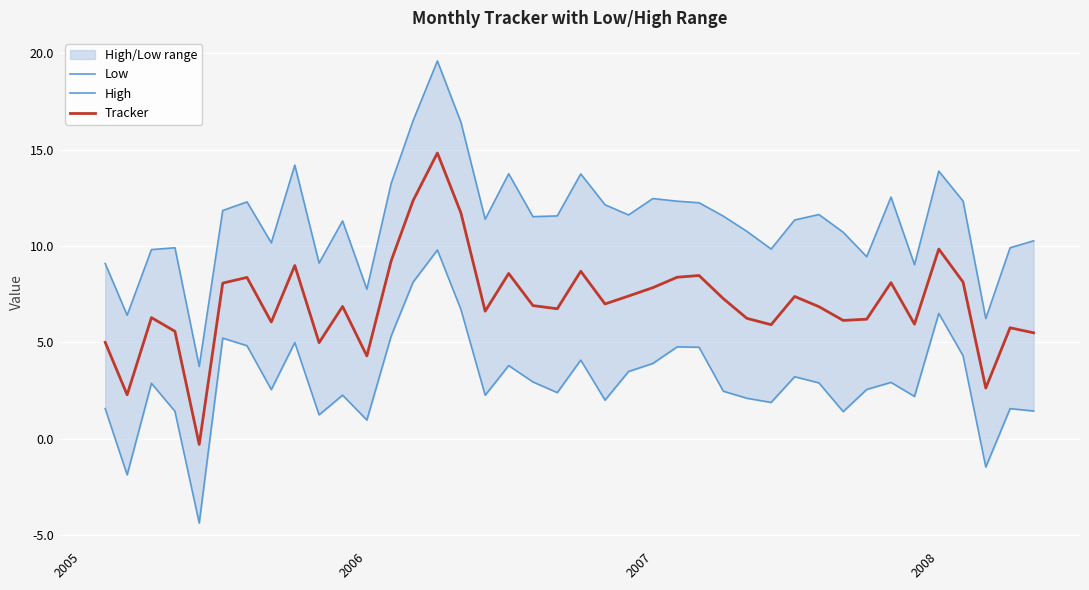

Is the value of High at 26 greater than the value of Tracker at 16?

Yes